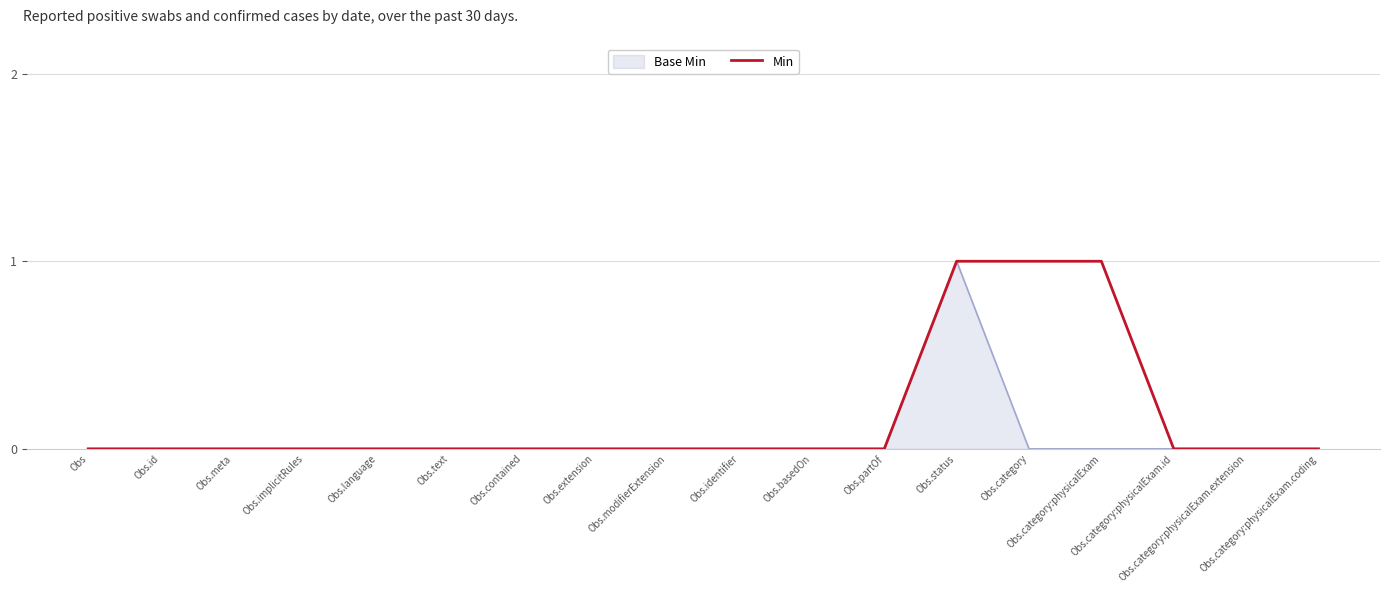

List the series in order of their overall mean, lowest first.

Base Min, Min